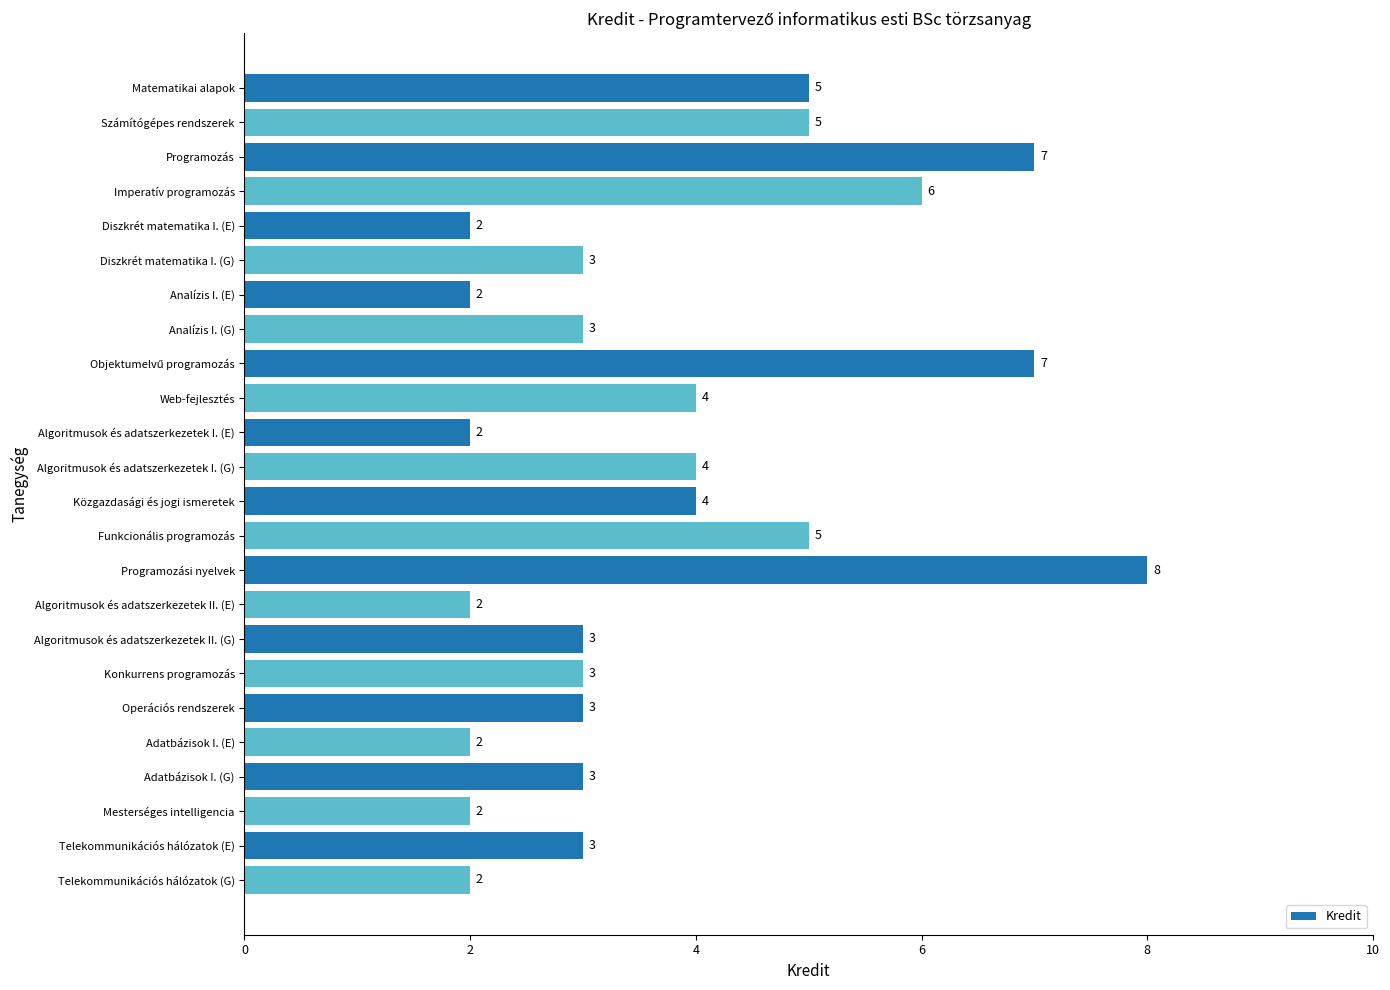

The chart shows a value of 2 at Algoritmusok és adatszerkezetek II. (E). True or false?

True